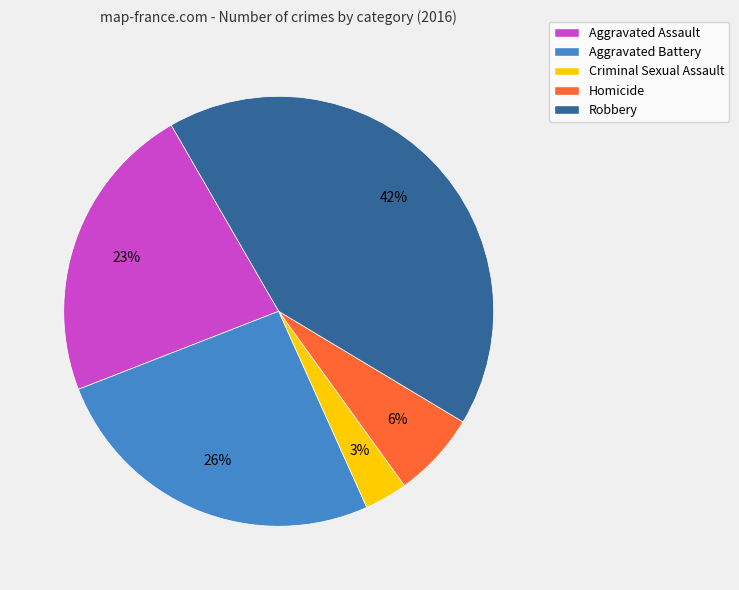

The Robbery slice represents 32% of the pie. True or false?

False